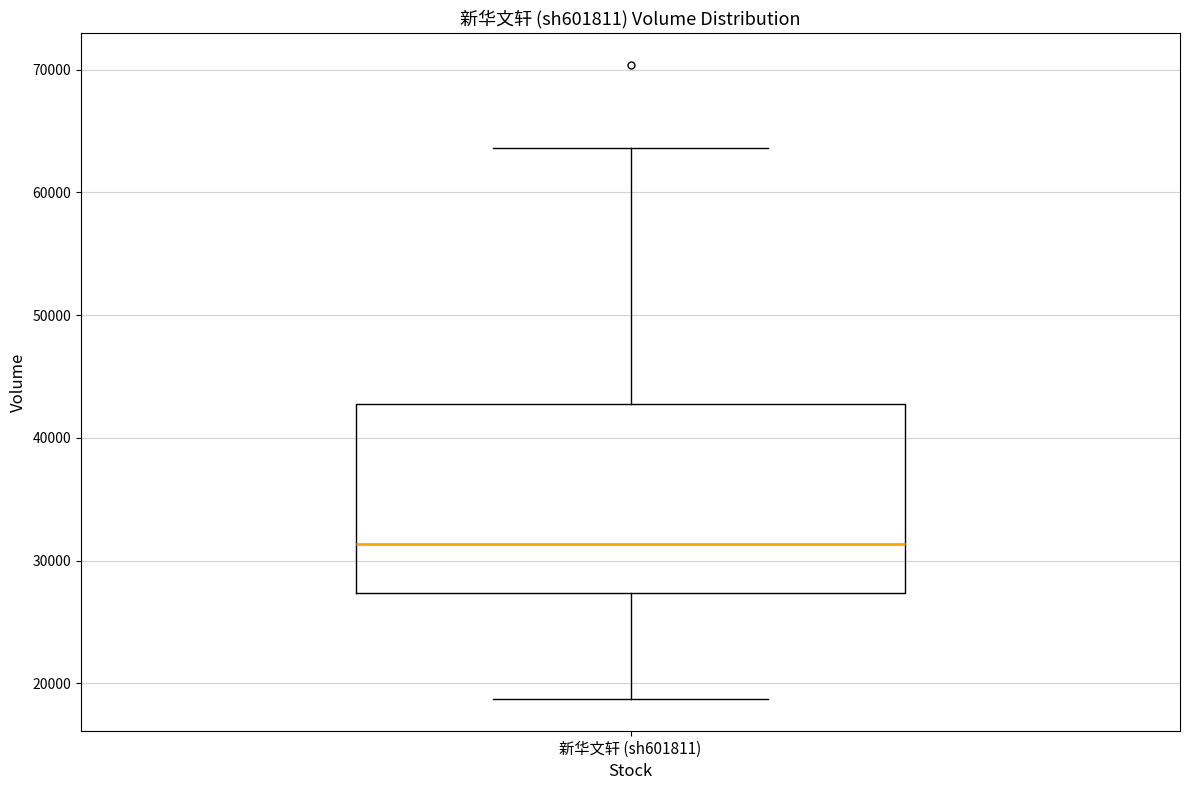

Where does the median line of the box for 新华文轩 (sh601811) sit on the y-axis? The values are not printed on the chart, so give them approximately, as read against the axis.

31000